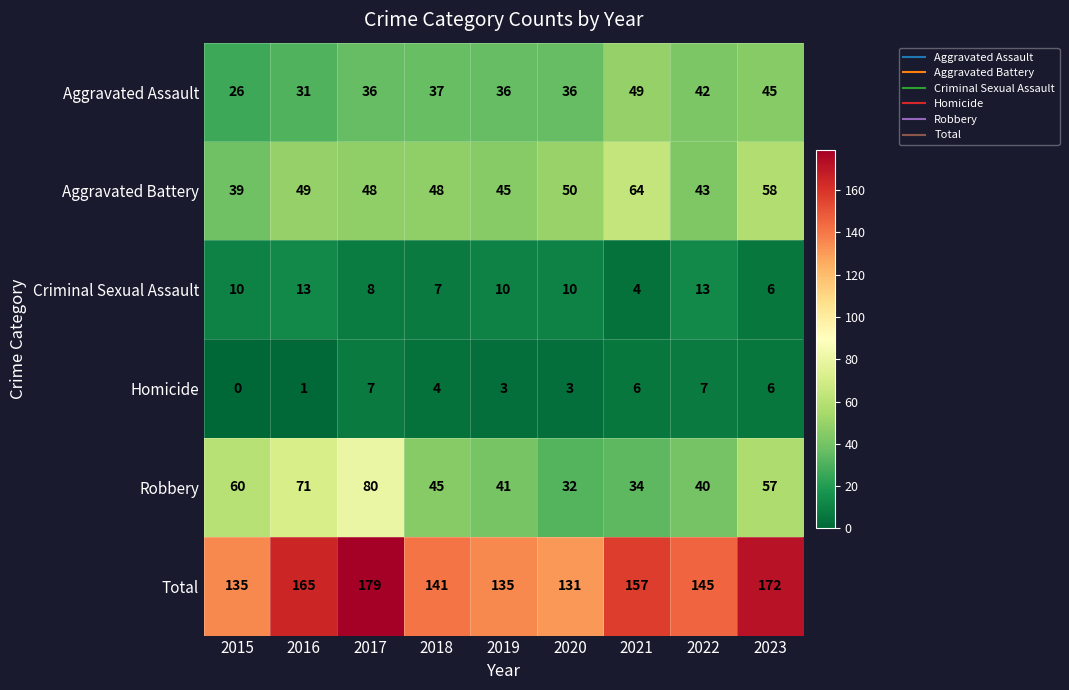

What is the greatest value displayed?

179